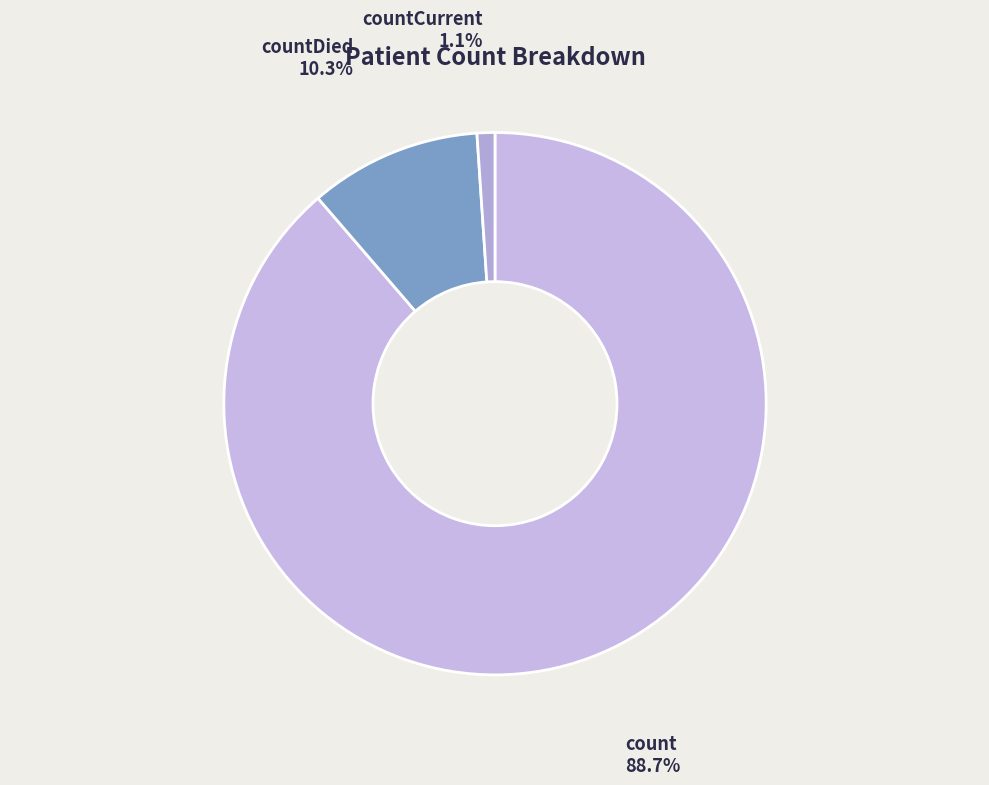

Which slice is the largest?

count